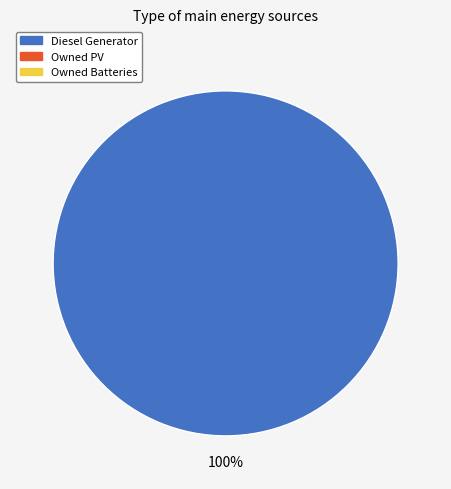

Is there a majority slice in this chart?

Yes